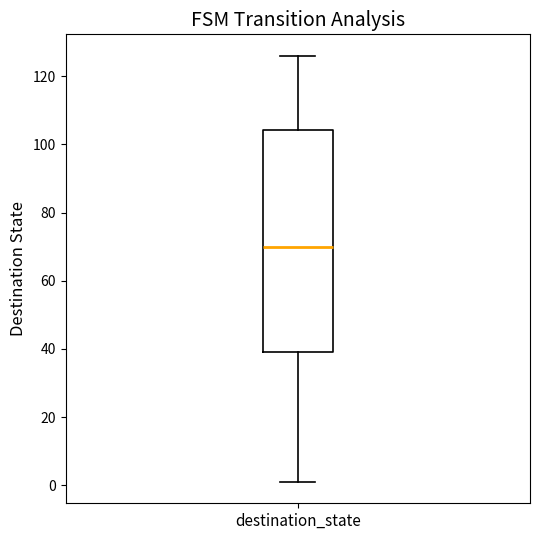

Read this box plot against the y-axis: the position of the median line, the range covered by the box, and the ends of both whiskers. The values are not printed on the chart, so give them approximately, as read against the axis.

median 70, box 40 to 104, whiskers 2 to 126